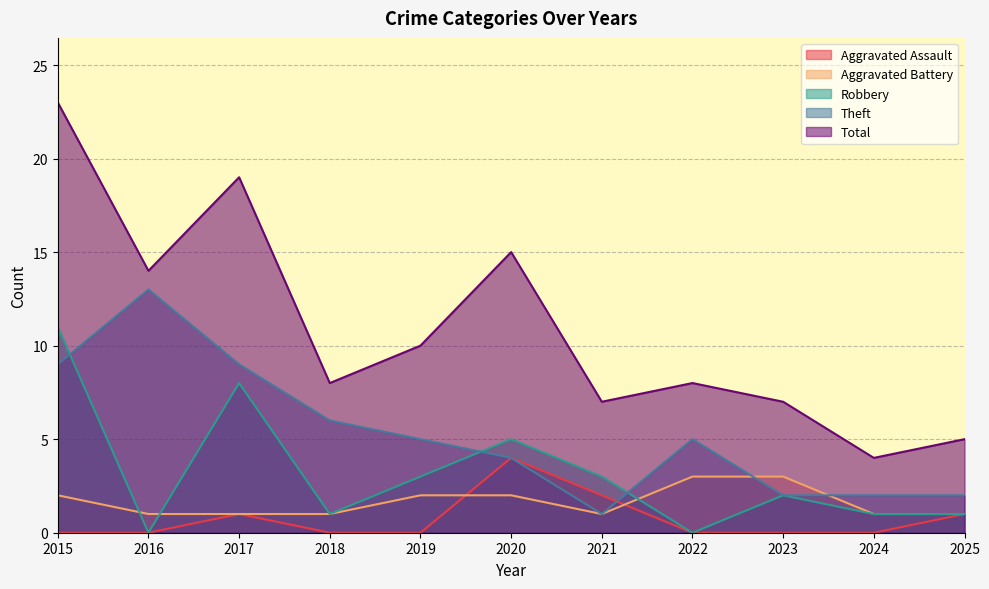

What is the difference between the maximum and minimum values in the Aggravated Battery series?

2